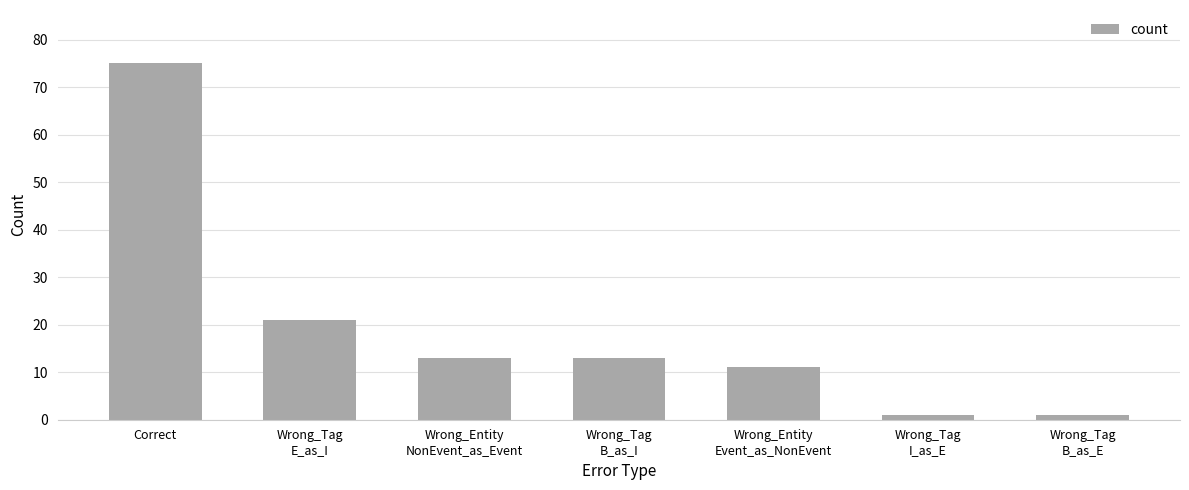

Where does the data first go above 13?

Correct